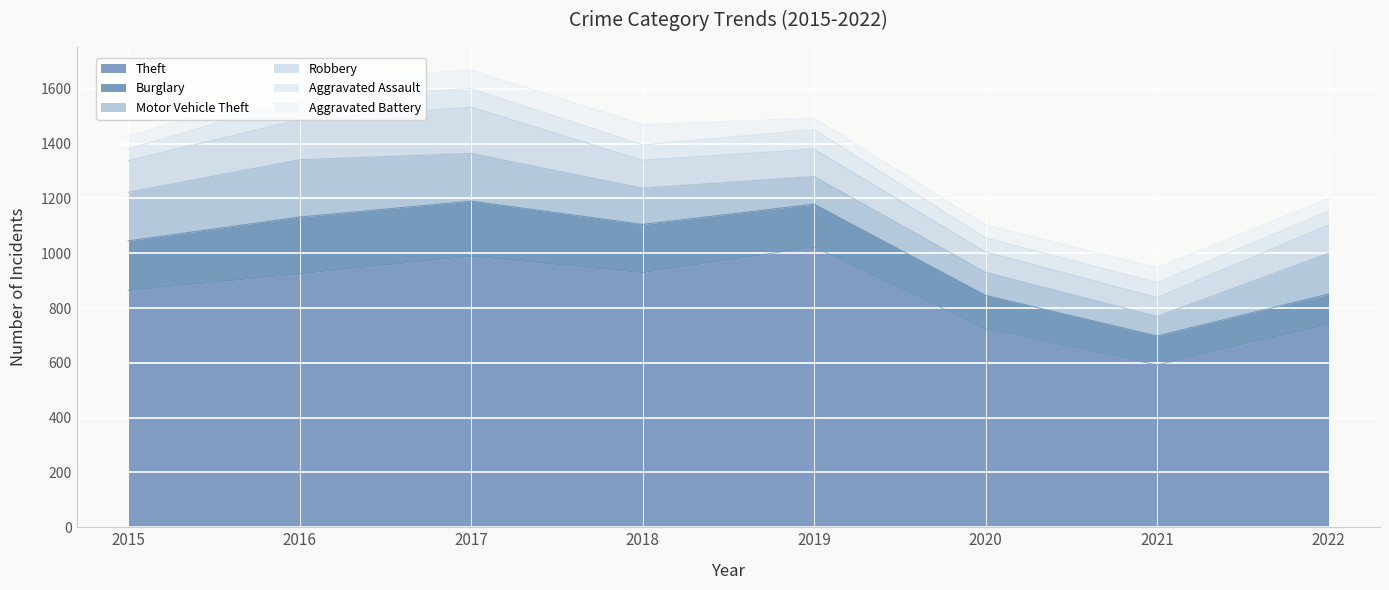

Reading left to right, extract all data points from this chart.

Theft: 2015=864	2016=925	2017=989	2018=929	2019=1023	2020=724	2021=592	2022=742
Burglary: 2015=181	2016=207	2017=201	2018=176	2019=156	2020=122	2021=106	2022=109
Motor Vehicle Theft: 2015=177	2016=209	2017=174	2018=132	2019=101	2020=84	2021=71	2022=149
Robbery: 2015=116	2016=146	2017=169	2018=102	2019=100	2020=75	2021=69	2022=103
Aggravated Assault: 2015=42	2016=77	2017=68	2018=56	2019=71	2020=51	2021=55	2022=50
Aggravated Battery: 2015=47	2016=56	2017=68	2018=74	2019=42	2020=47	2021=54	2022=46